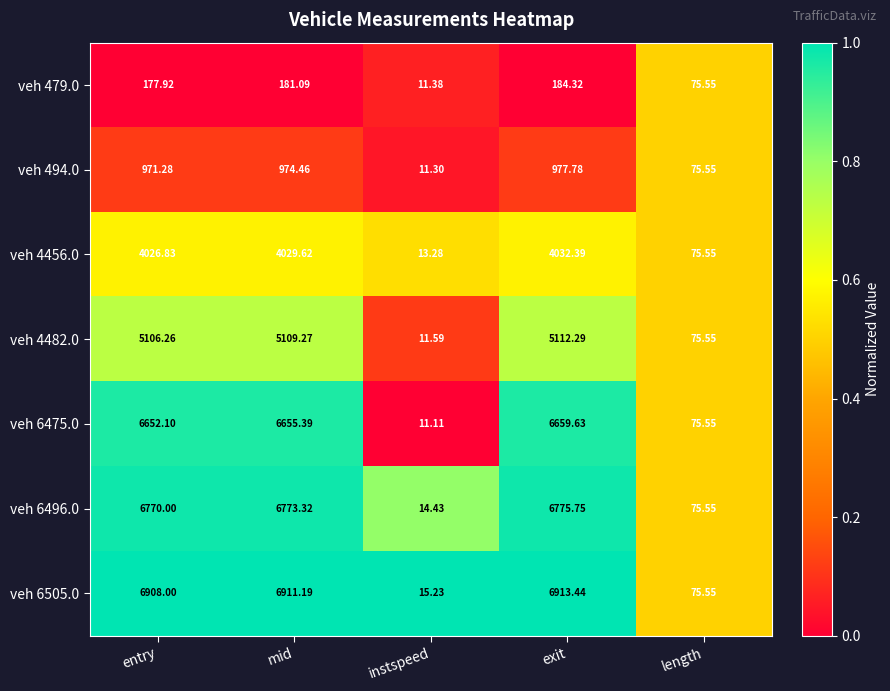

Rank the series by their maximum value, from lowest to highest.

veh 479.0, veh 494.0, veh 4456.0, veh 4482.0, veh 6475.0, veh 6496.0, veh 6505.0